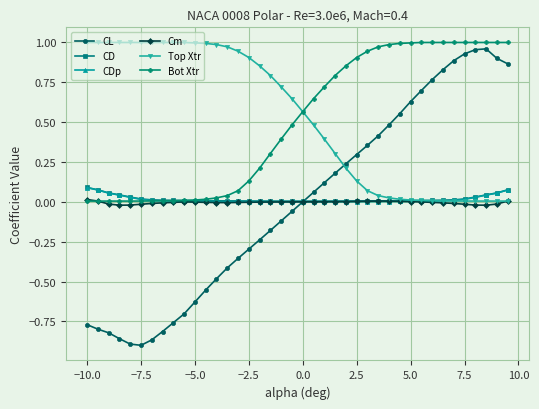

Which series has the widest spread of values?

CL